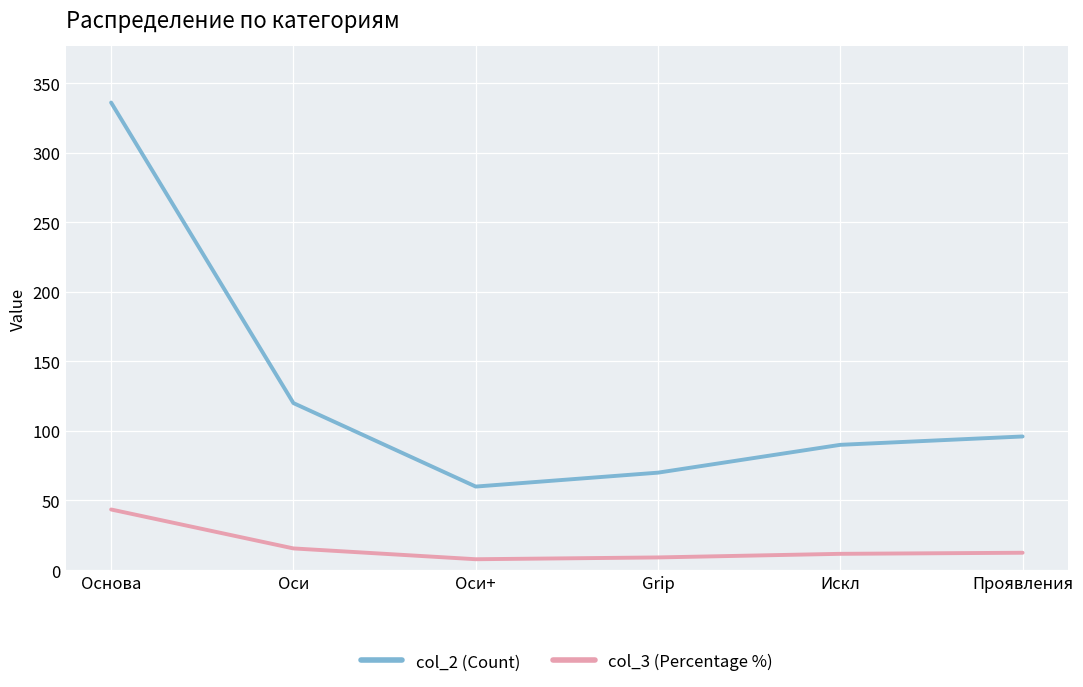

True or false: col_3 (Percentage %) has more than 2 interior local peaks.

False